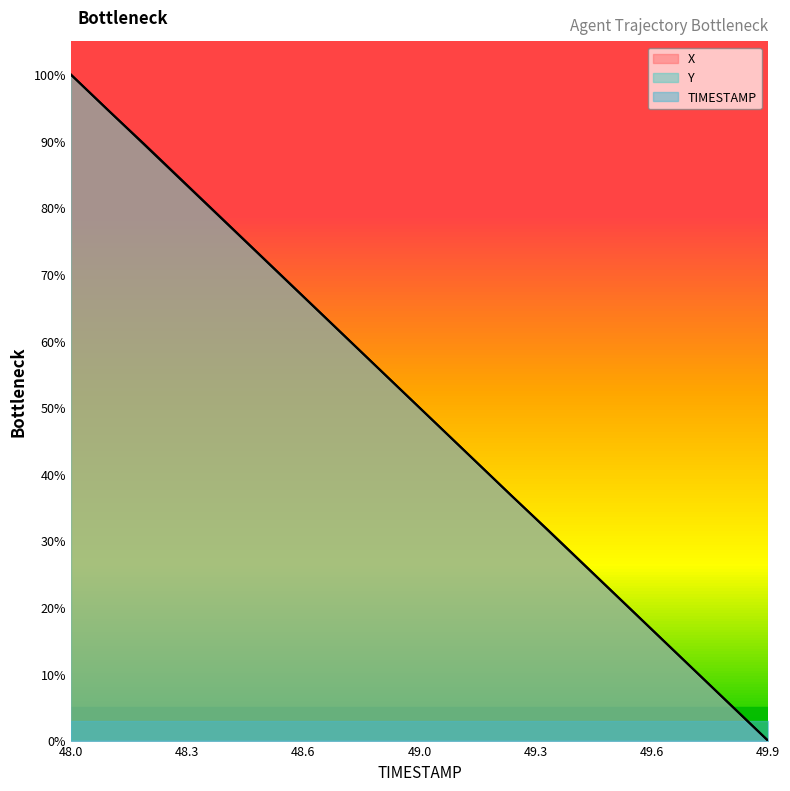

How many lines are shown in the chart?

3